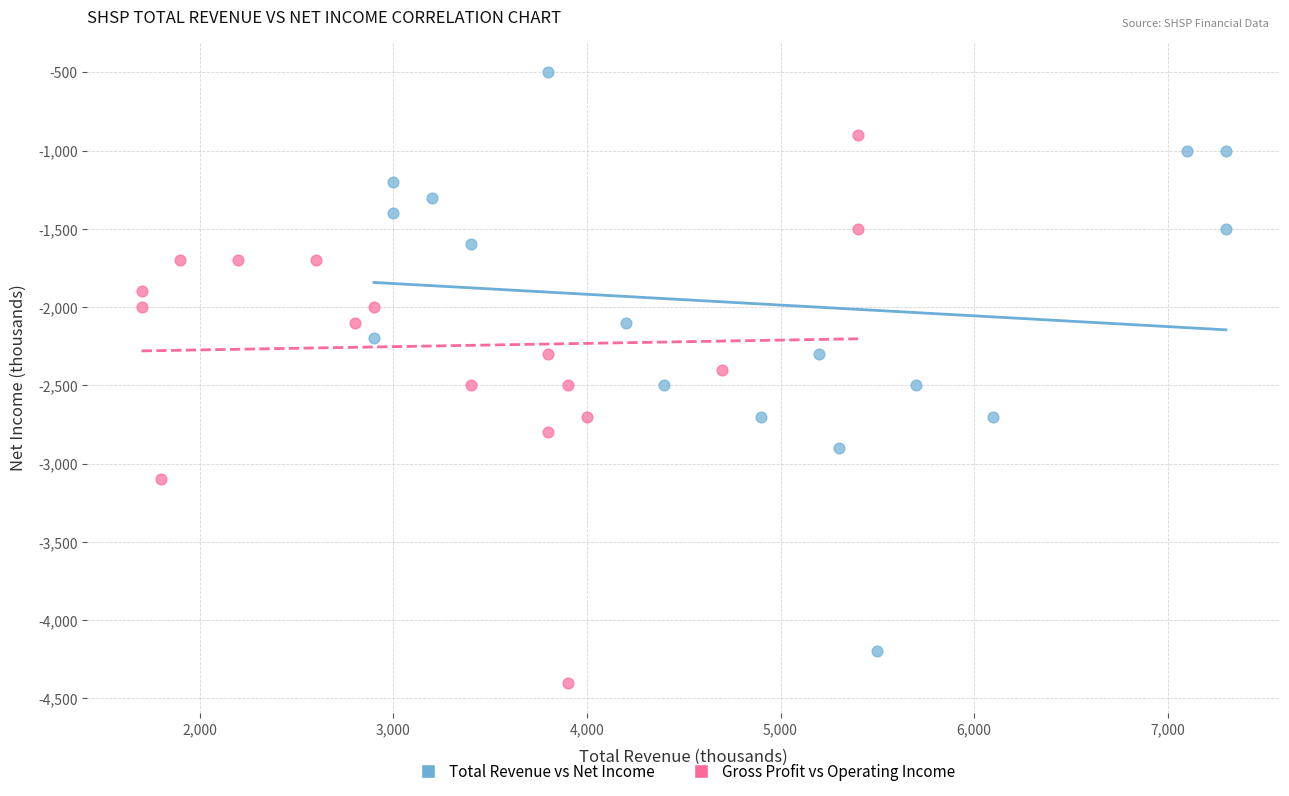

Which series reaches the minimum Y coordinate?

Gross Profit vs Operating Income